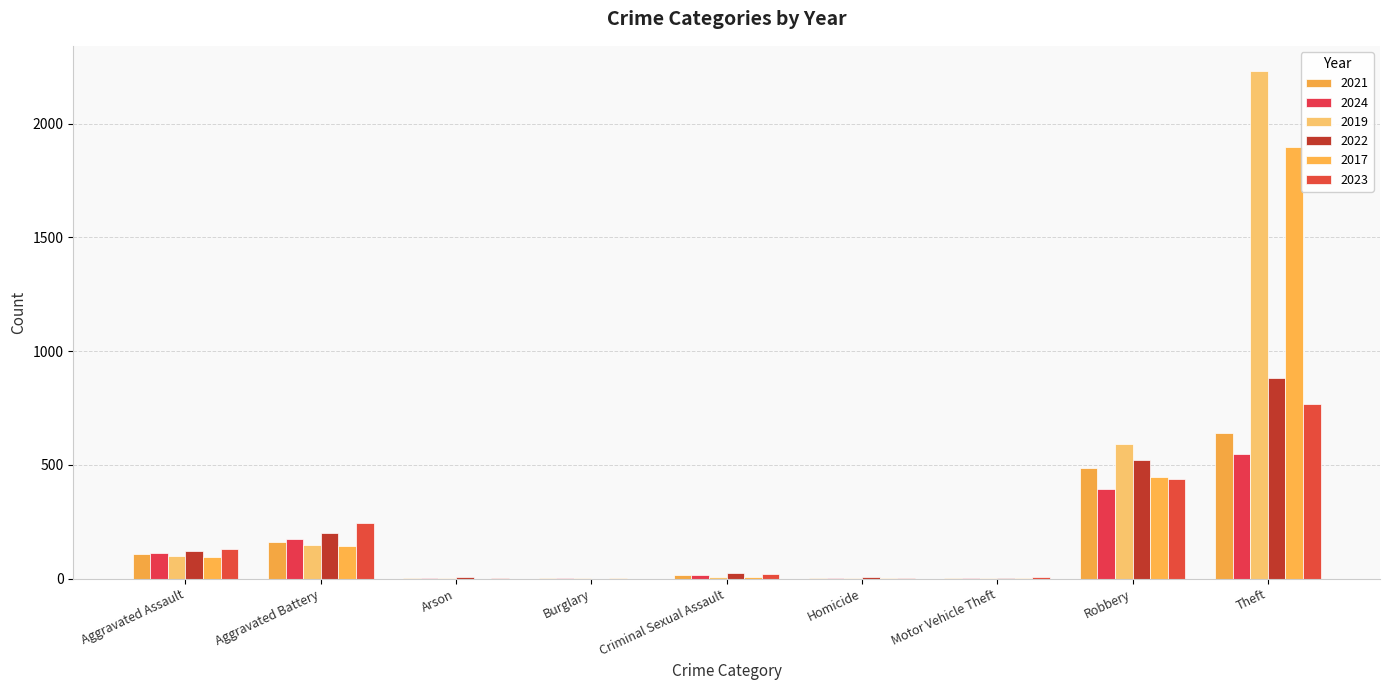

Are the bars horizontal?

No